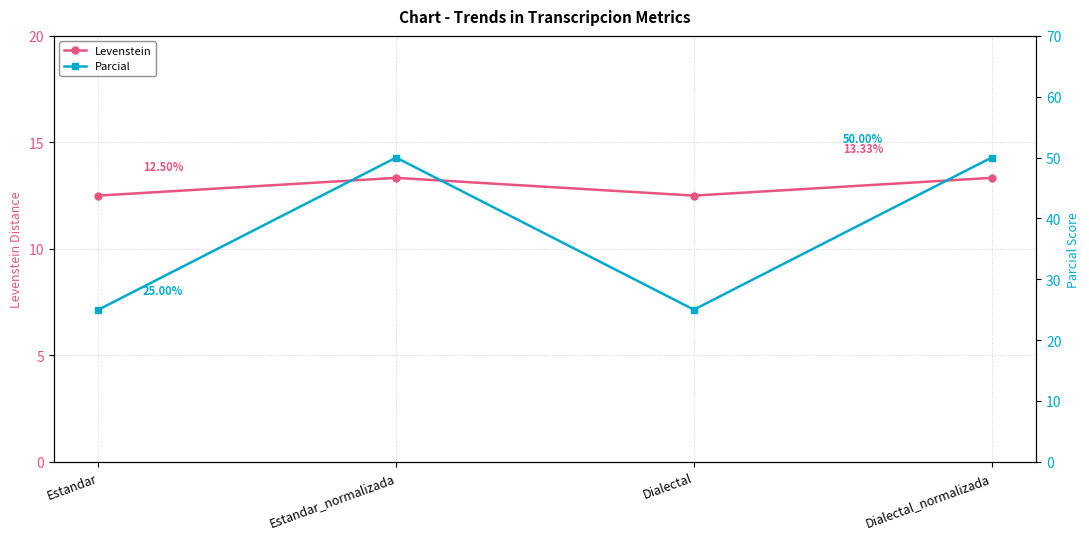

What value does the Levenstein series have at Estandar?

12.5